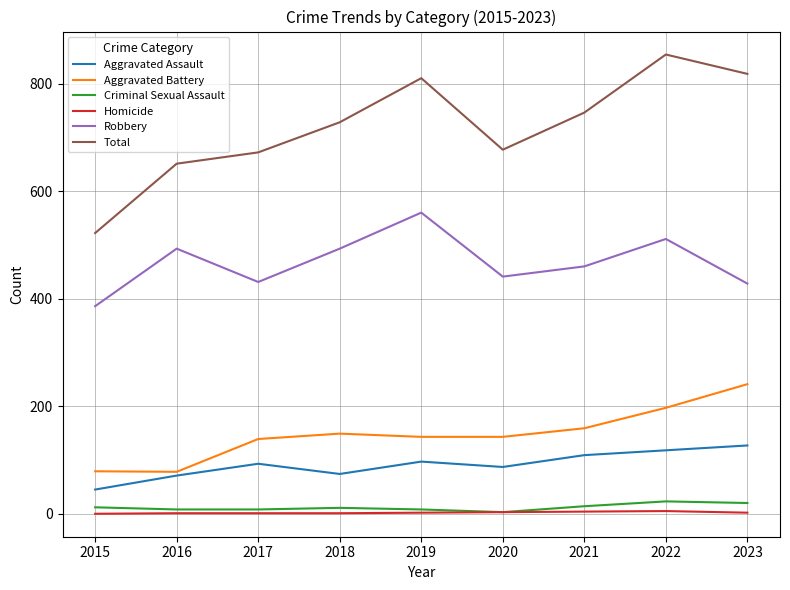

What is the maximum value shown in the chart?

854